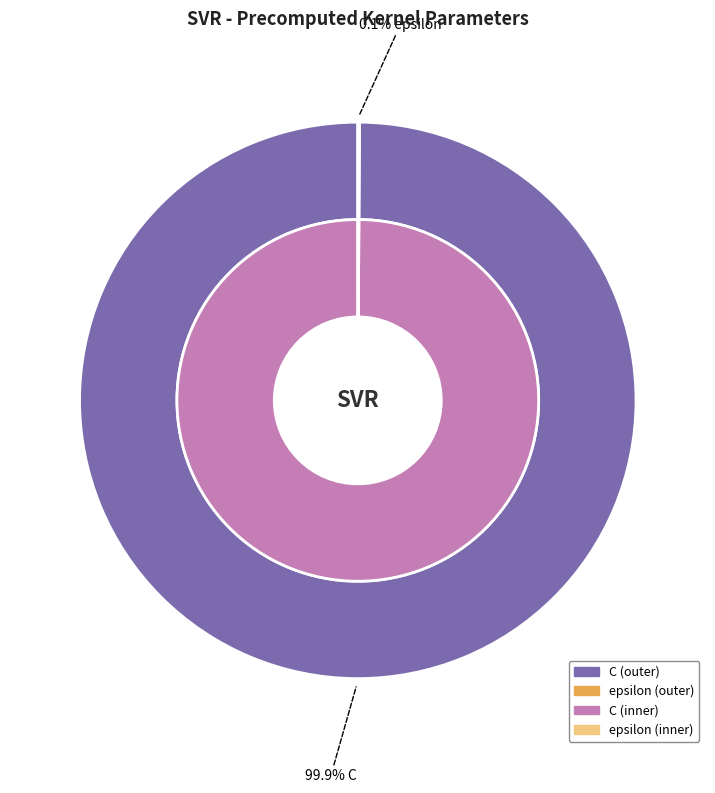

The C slice represents 100% of the pie. True or false?

True